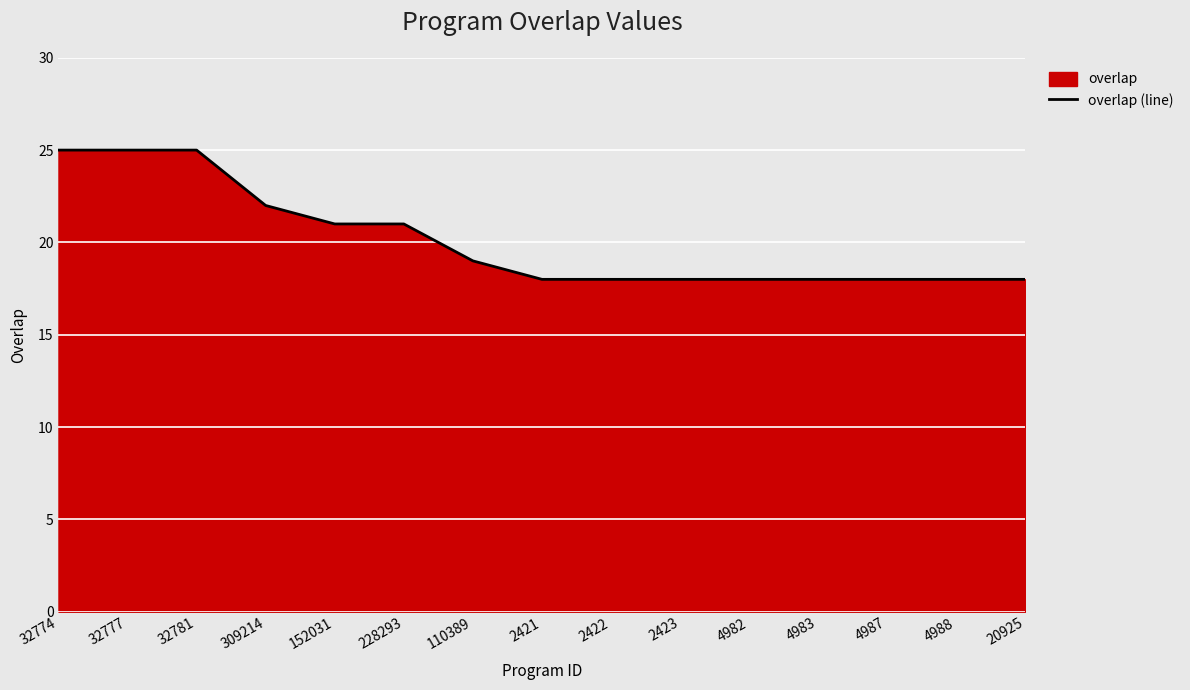

True or false: the data shows 18 at 4983.

True